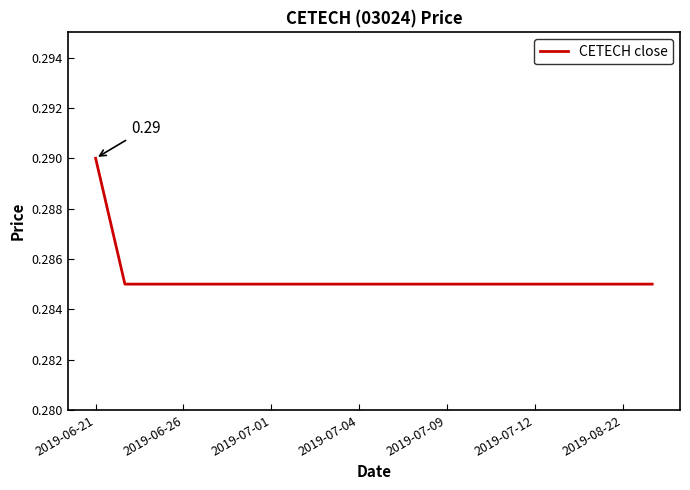

What is the value of the 9th point from the left?

0.3